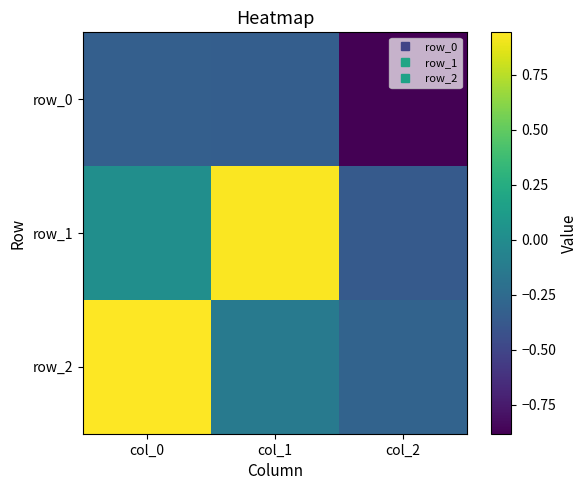

What is the sum of all row_0 values?

-1.6